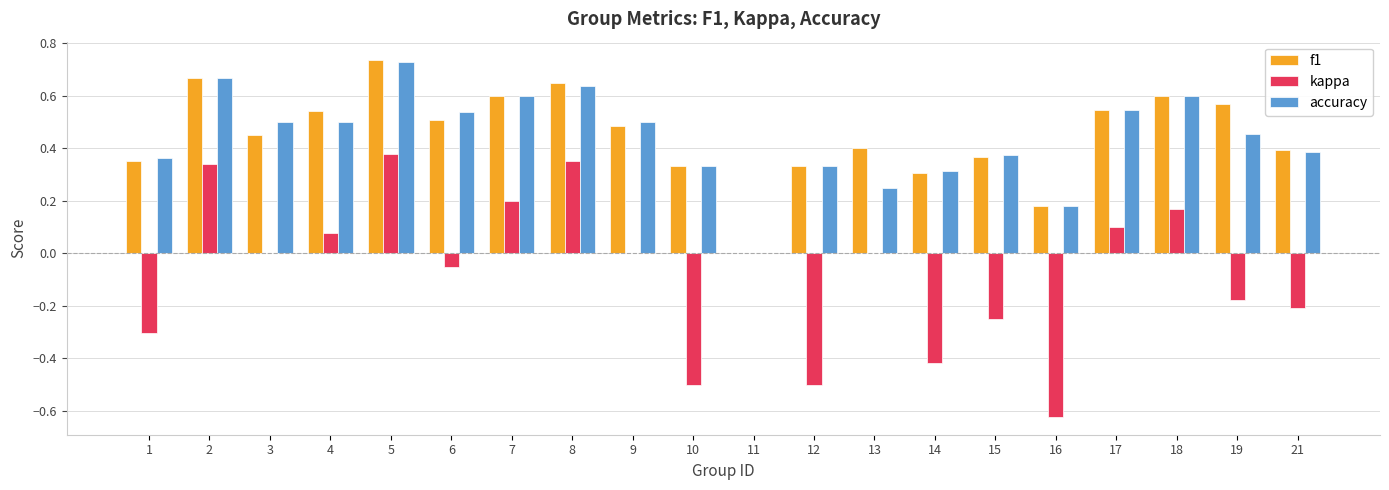

The f1 series shows 0.6 at 8. True or false?

True